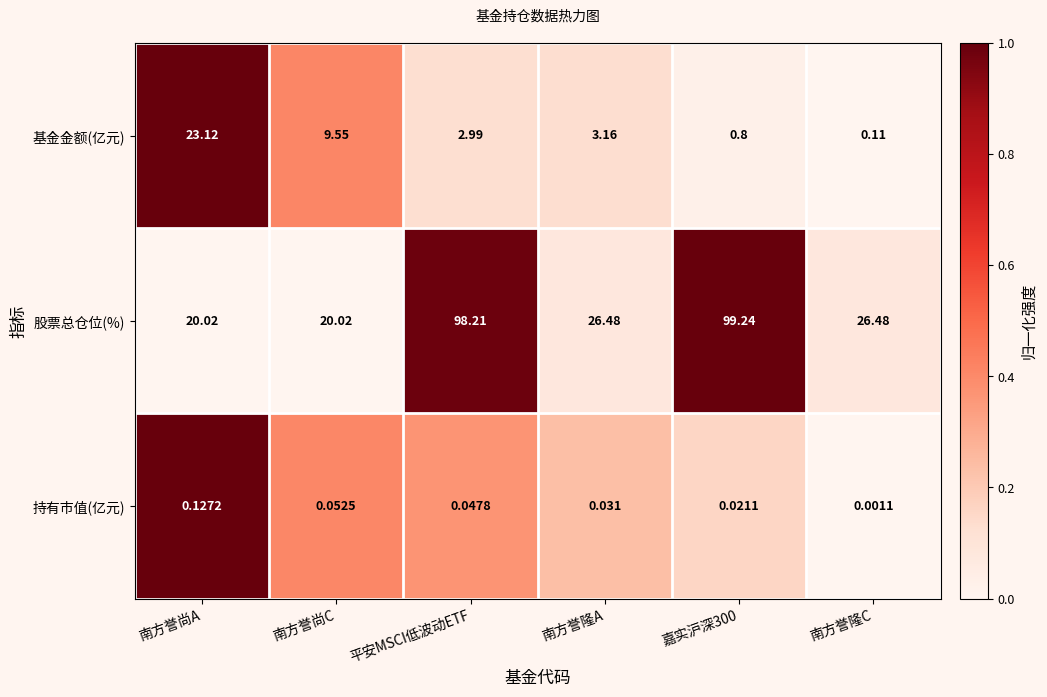

List the series in order of their peak value, highest first.

股票总仓位(%), 基金金额(亿元), 持有市值(亿元)